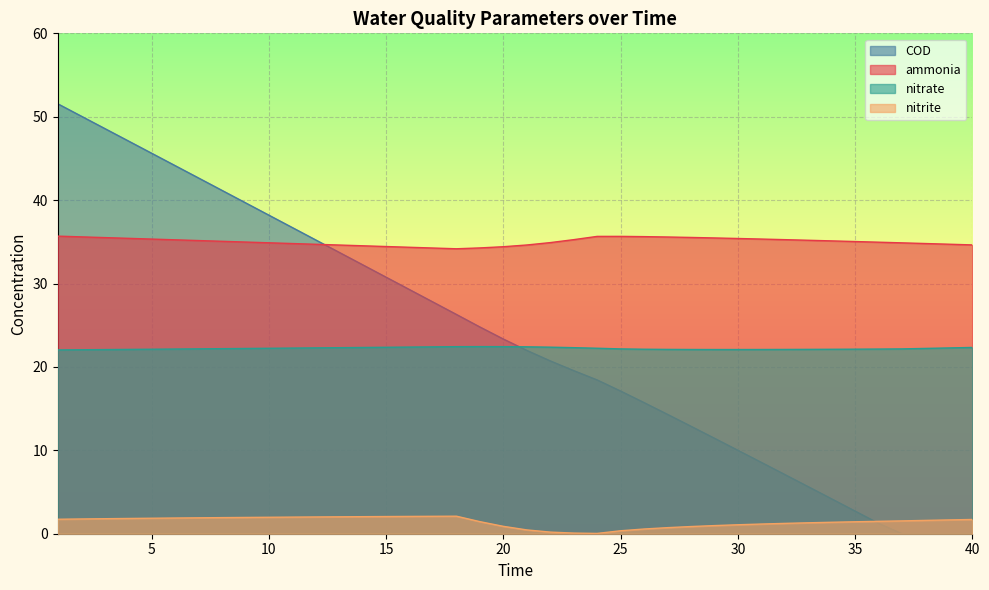

Which series has the largest range (max minus min)?

COD